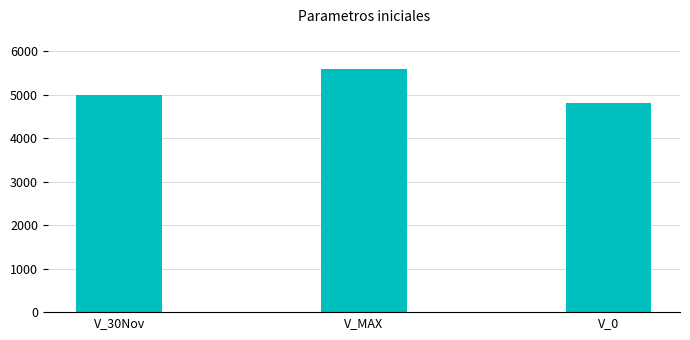

Which has a higher value, V_MAX or V_0?

V_MAX